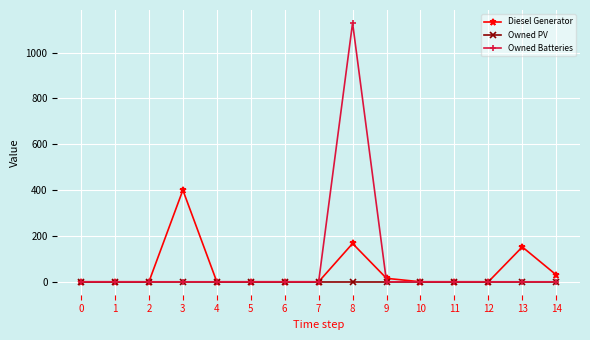

What are all the series names shown in the legend?

Diesel Generator, Owned PV, Owned Batteries